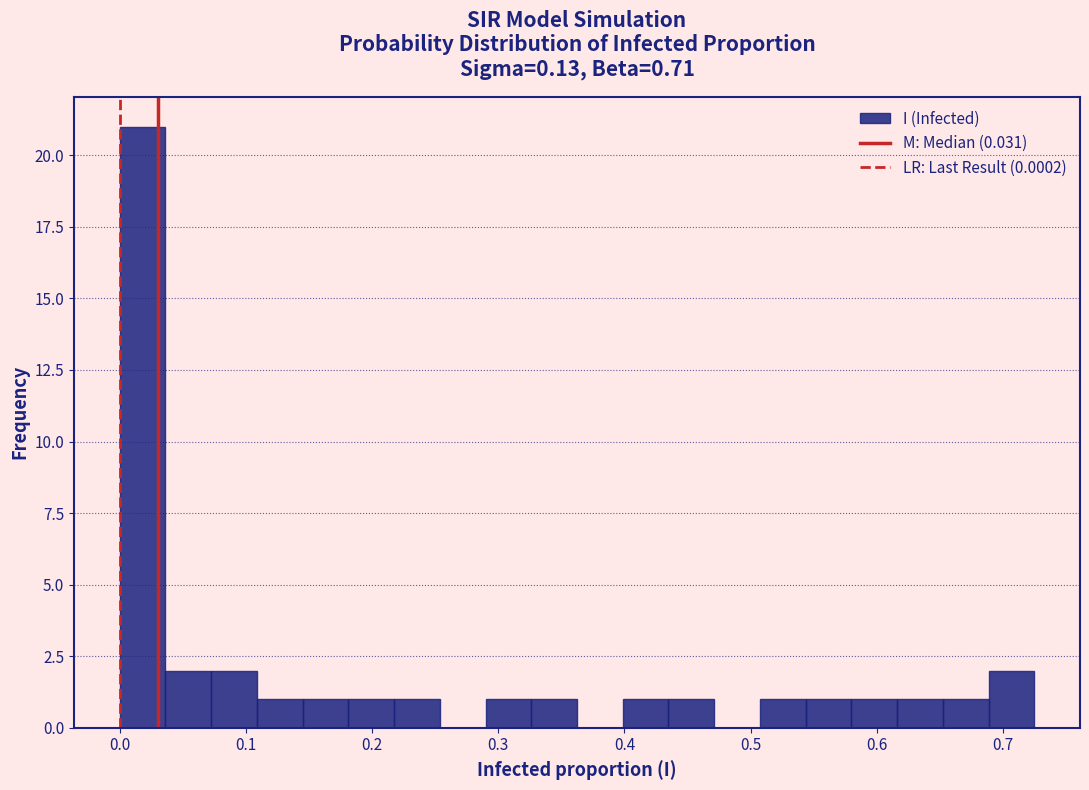

Around what value on the x-axis is the tallest bar? Give the approximate position of its centre, as read against the axis.

0.02